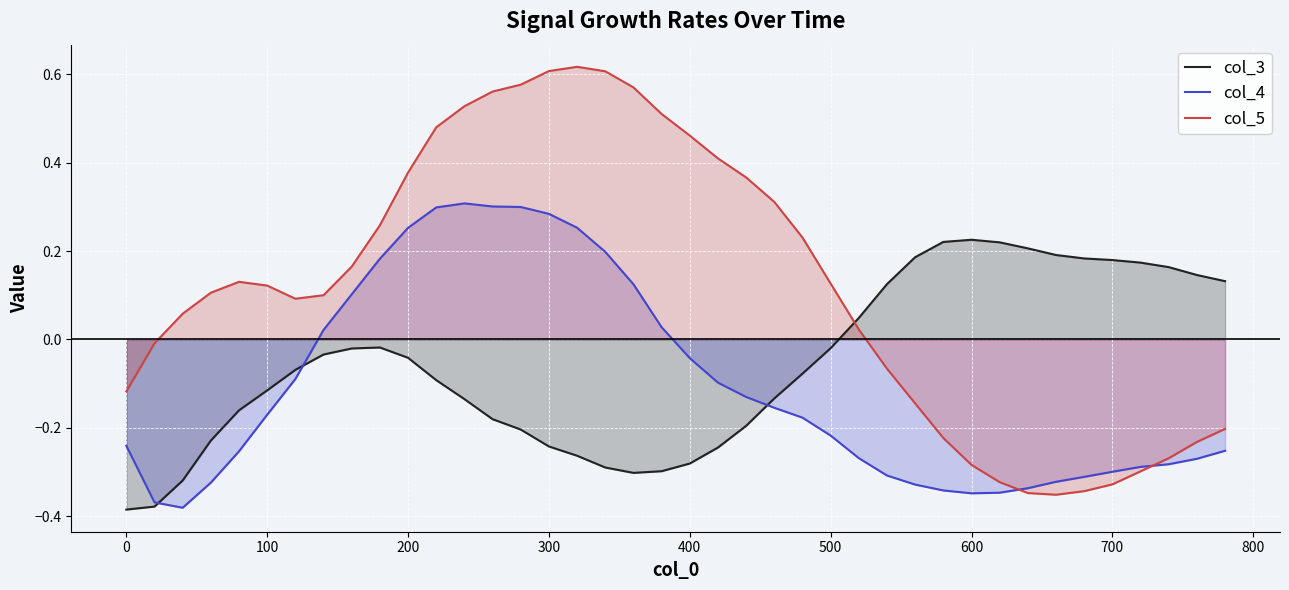

The col_4 series shows 0.1 at 300. True or false?

False